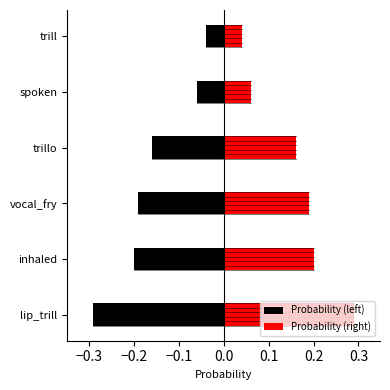

Which series changed the most between vocal_fry and trillo?

Probability (left)